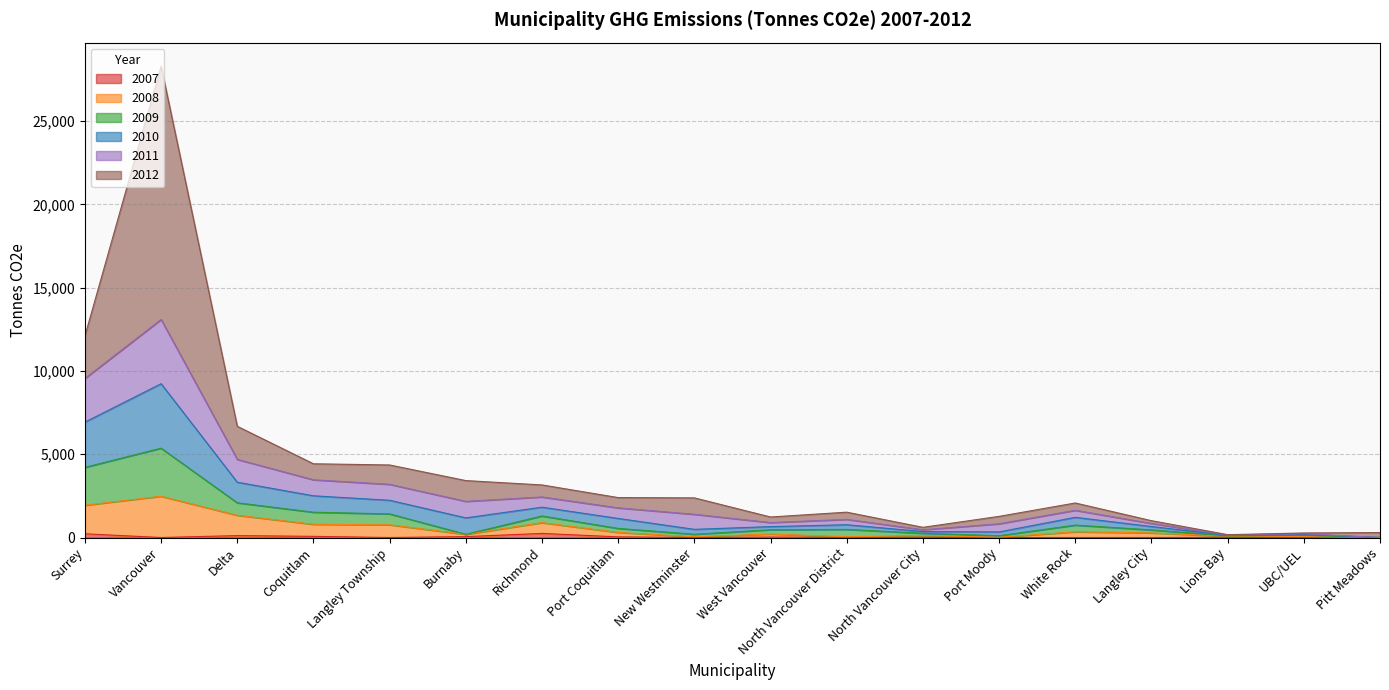

How many data points in 2008 are above 276?

8